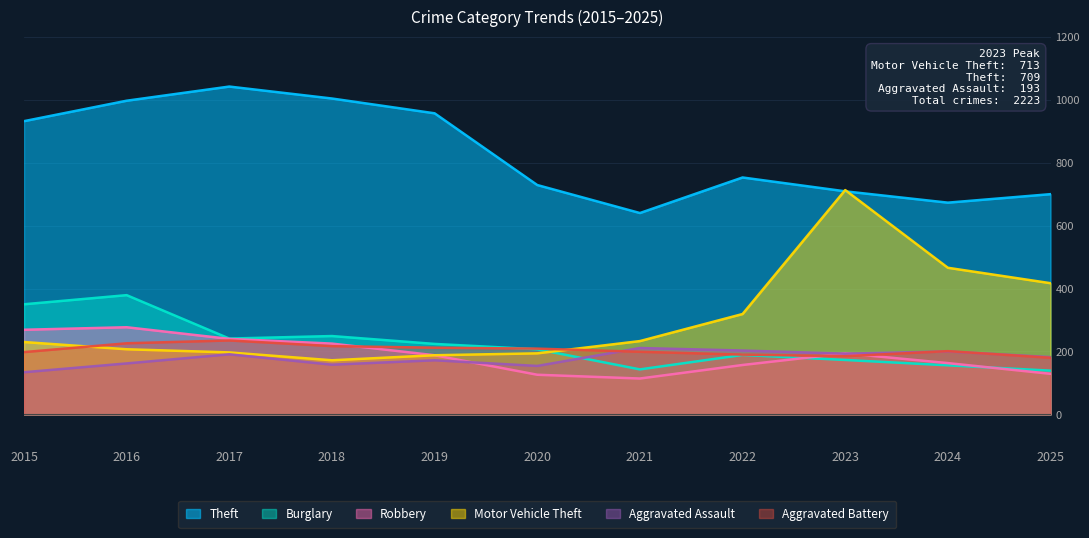

Which series has the widest spread of values?

Motor Vehicle Theft